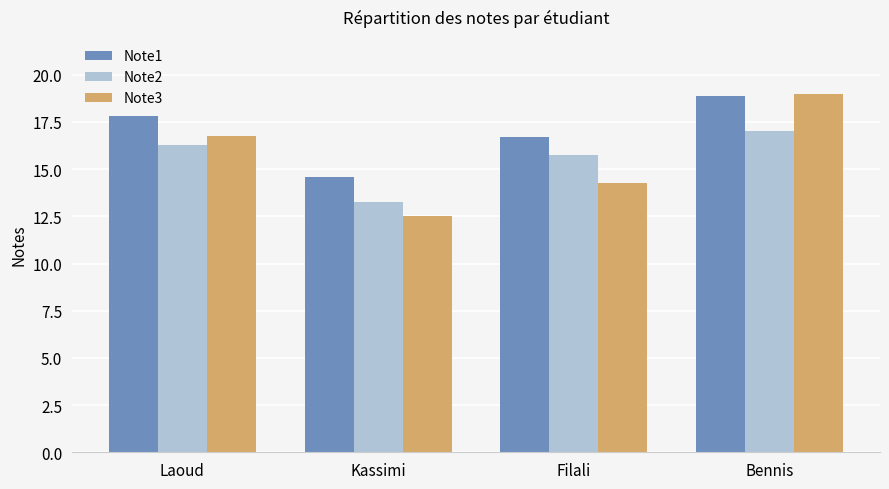

Rank the series at Kassimi from lowest to highest value.

Note3, Note2, Note1